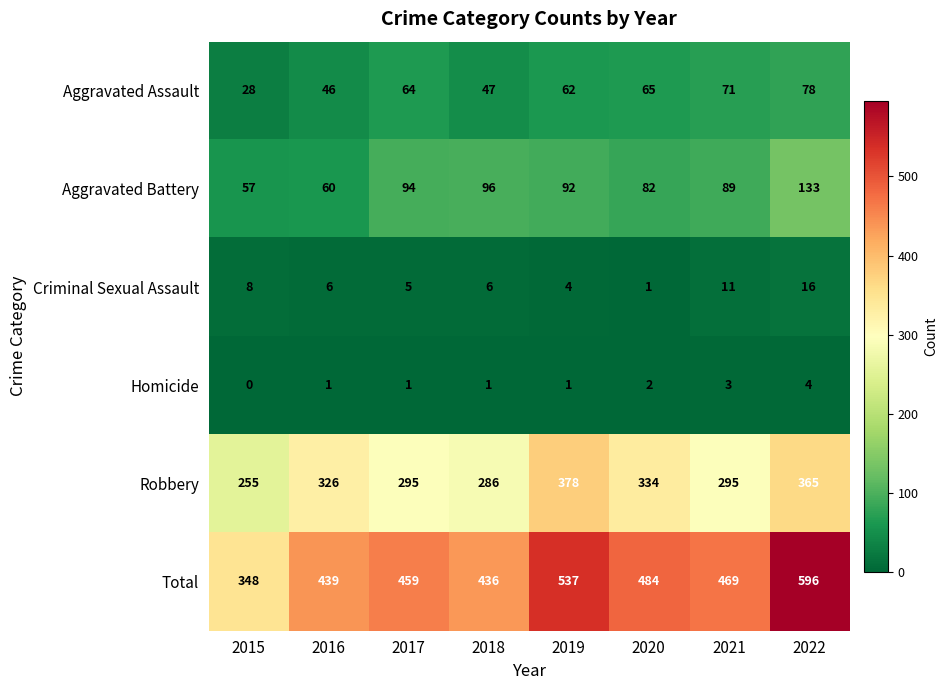

The Criminal Sexual Assault series shows 2 at 2020. True or false?

False